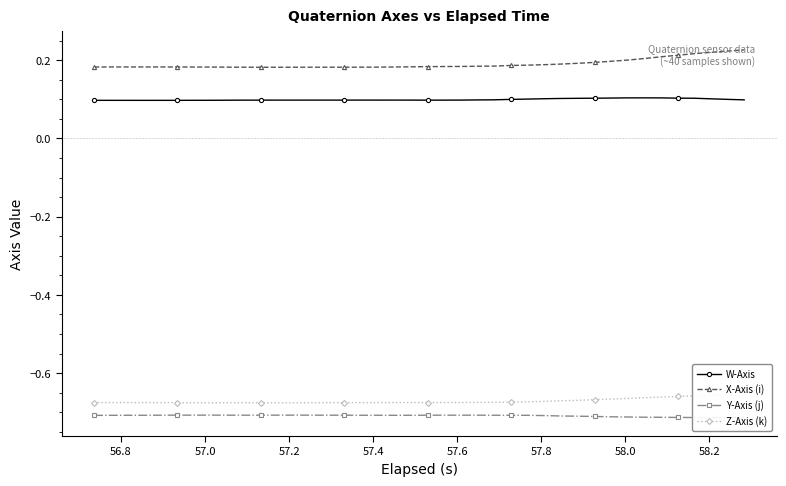

How many X-Axis (i) values are between 0 and 1?

40